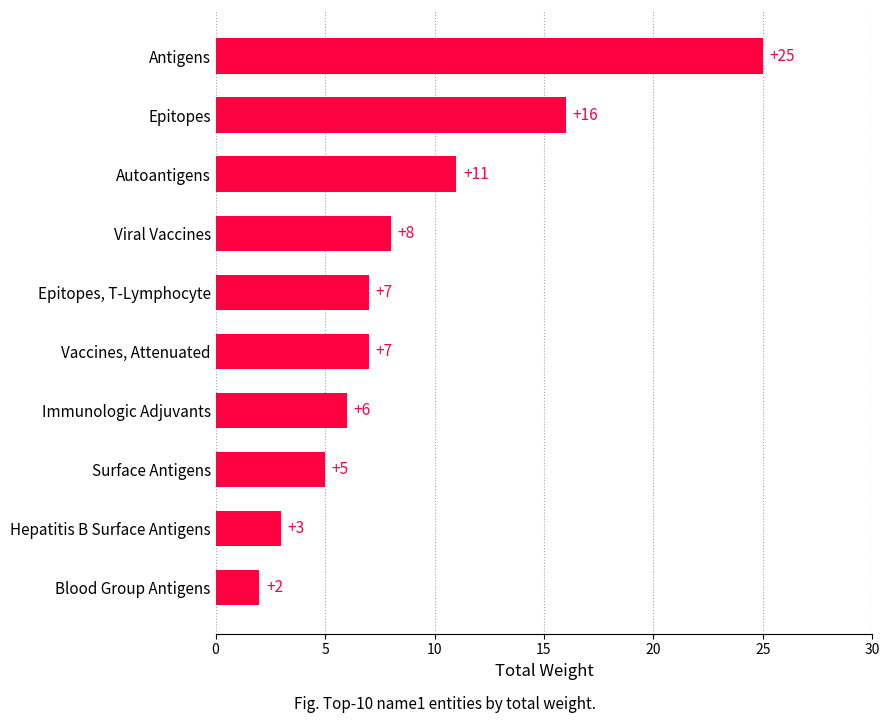

Reading bottom to top, what are all the values shown in this chart?

2	3	5	6	7	7	8	11	16	25